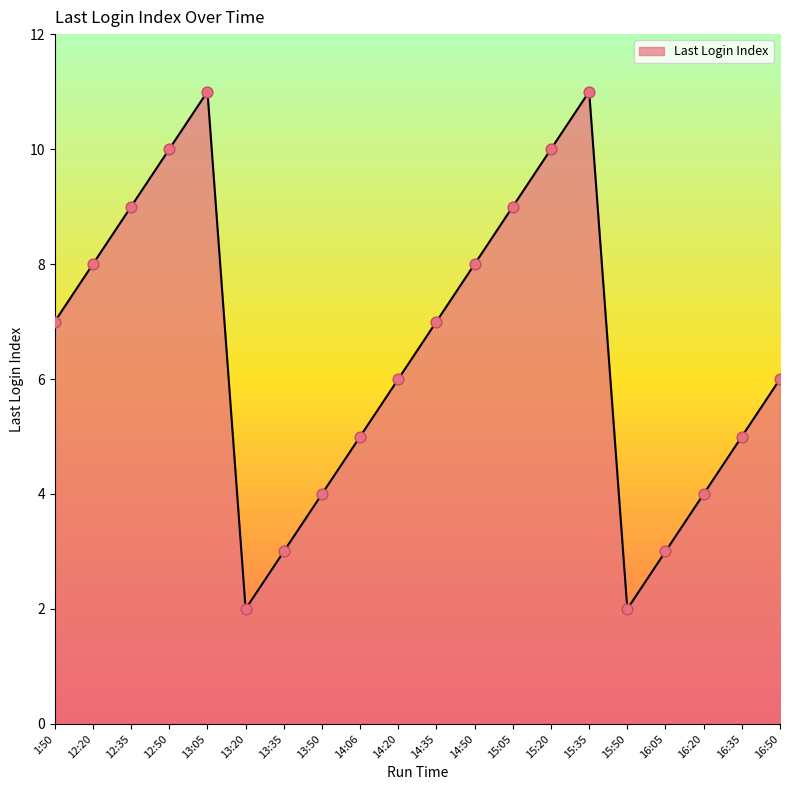

Approximately how many times larger is the value at 13:05 compared to 13:35?

3.7